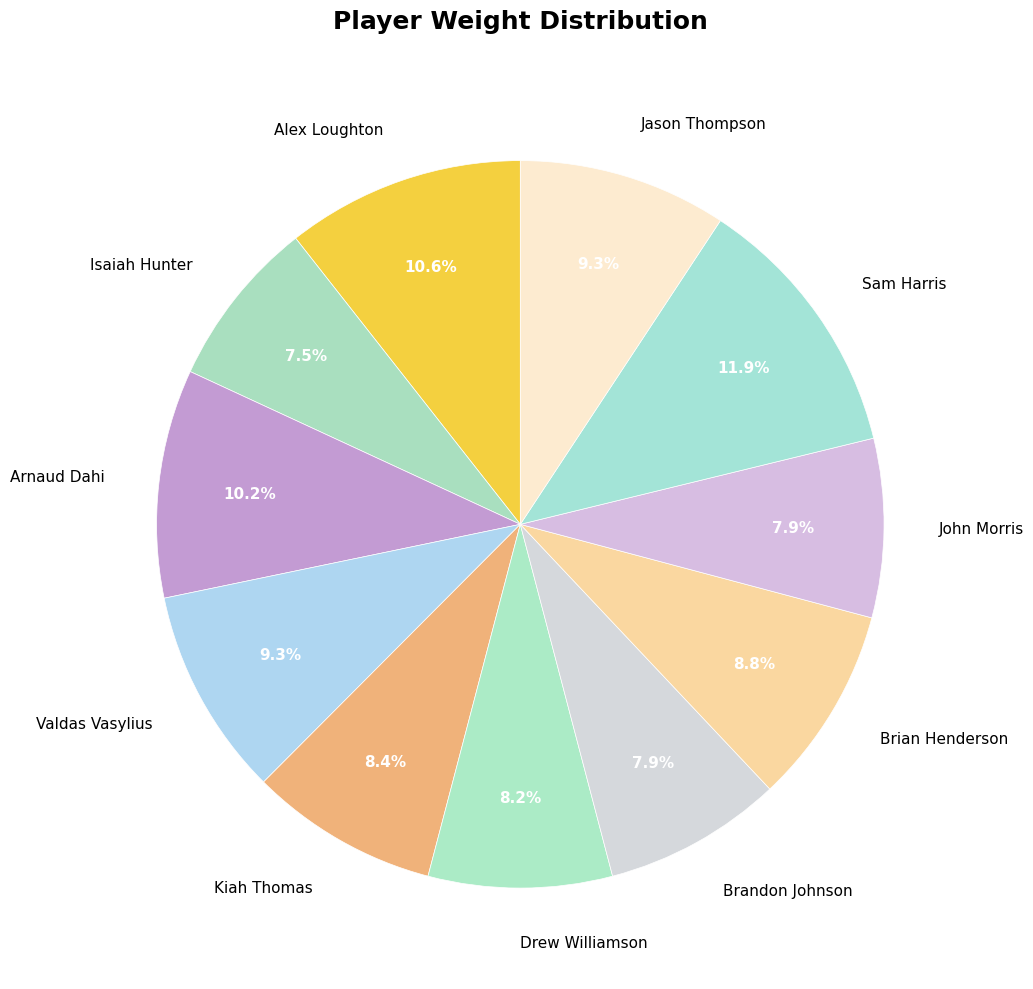

Which has a higher value, Arnaud Dahi or Brandon Johnson?

Arnaud Dahi